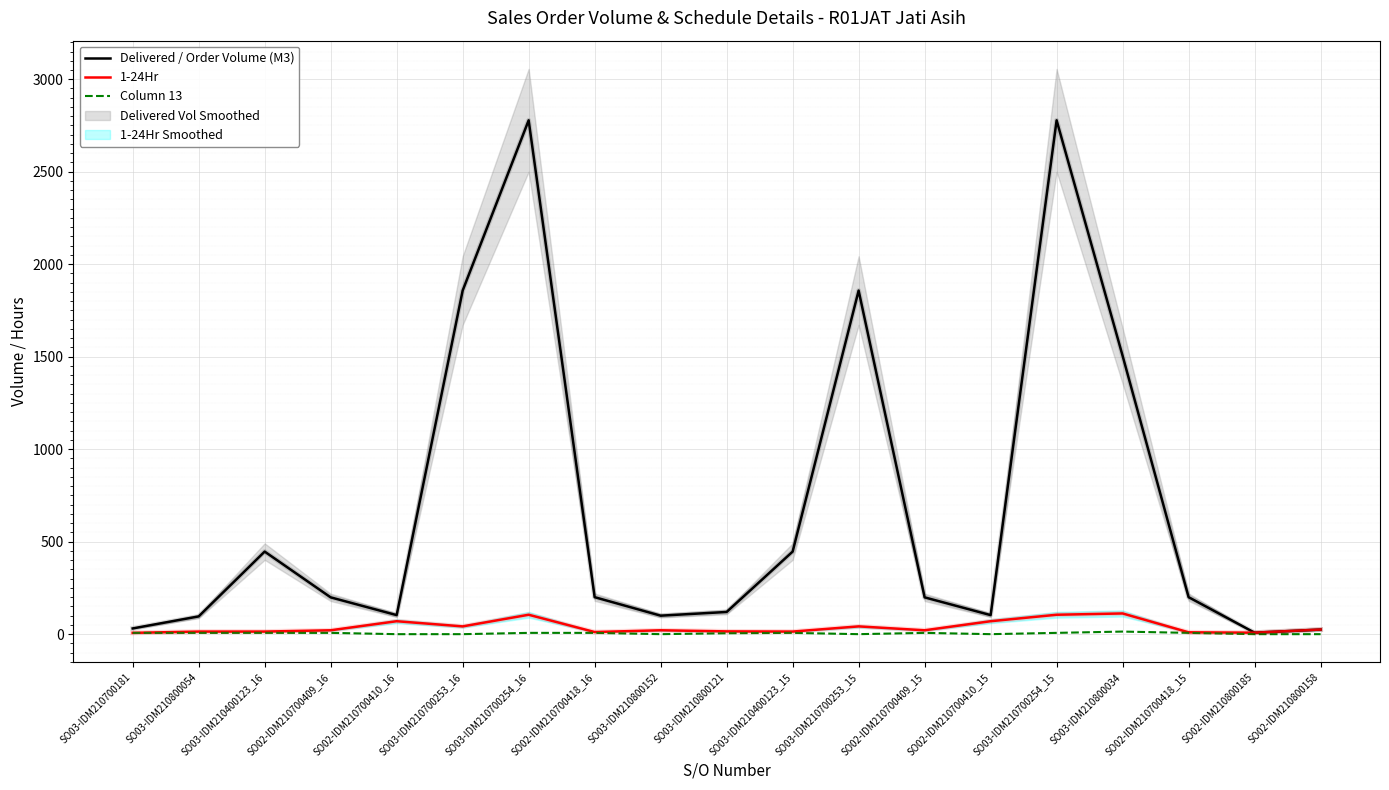

At which category does the chart reach its minimum across all series?

SO02-IDM210700410_16